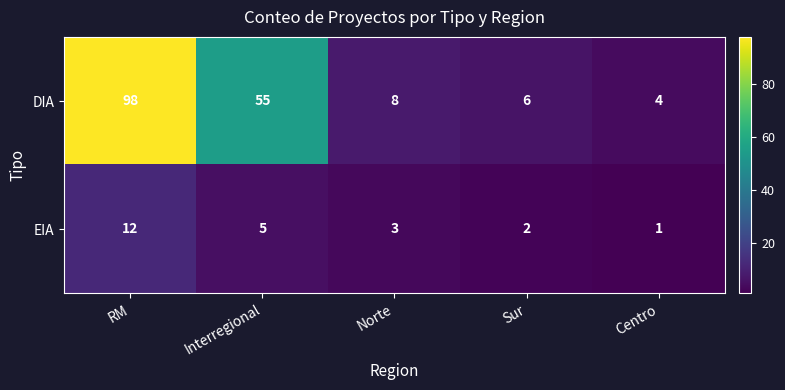

At which category is the sum across all series the highest?

RM